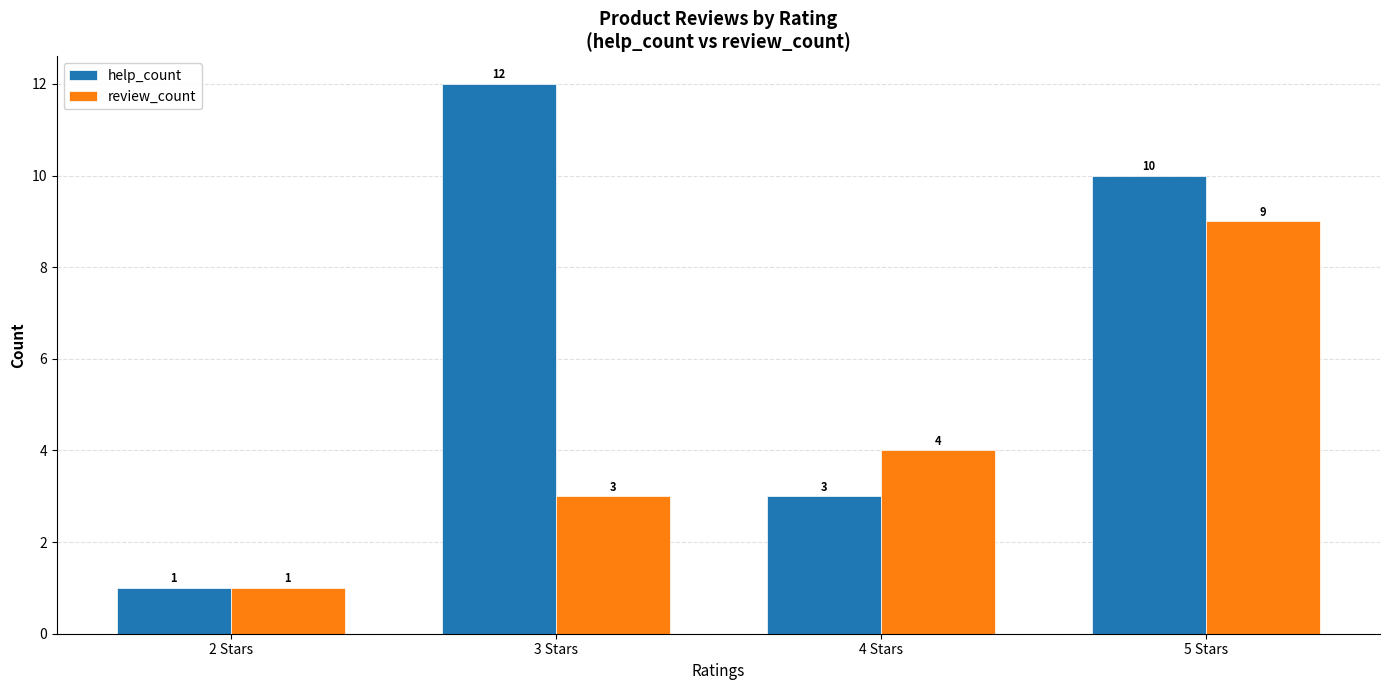

What is the smallest value displayed?

1